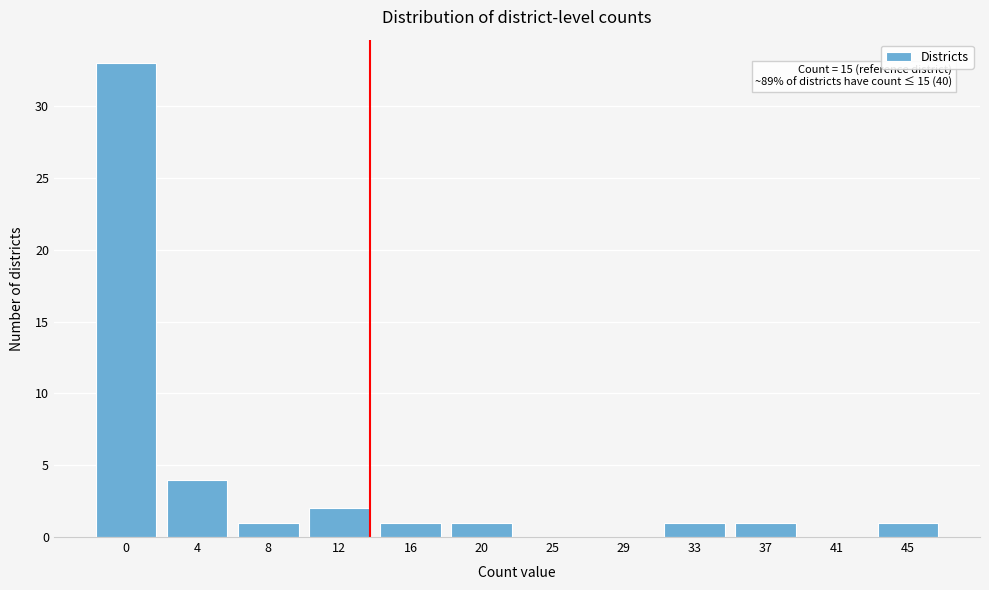

Reading left to right, transcribe all the data shown in this chart.

0=33	4=4	8=1	12=2	16=1	20=1	25=0	29=0	33=1	37=1	41=0	45=1